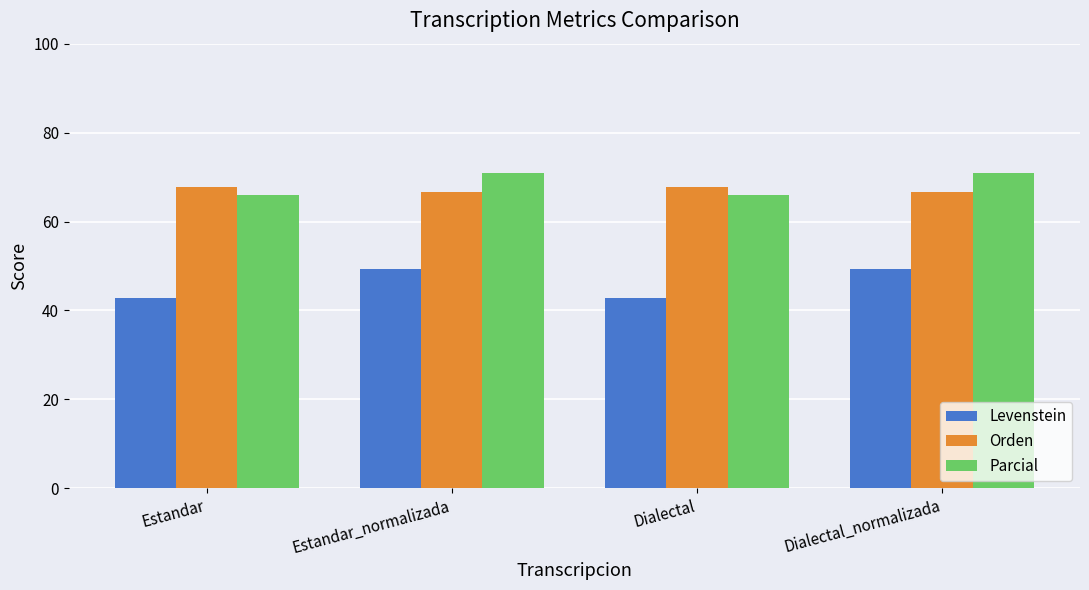

How many bars are there in each group?

3